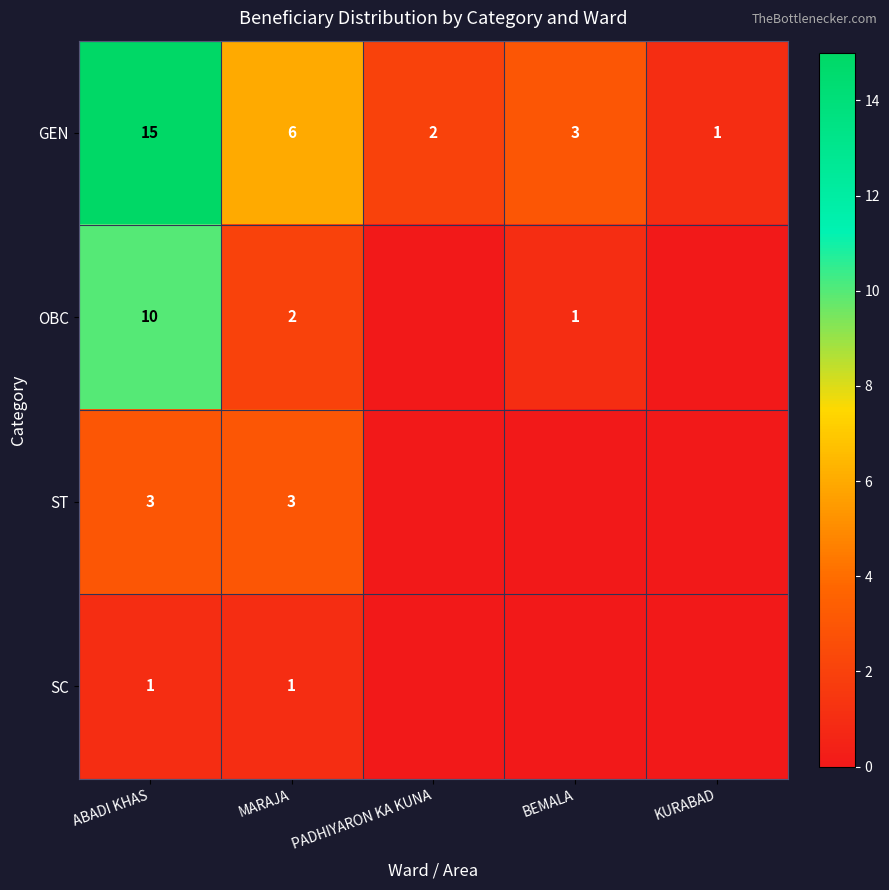

Rank the series at MARAJA from lowest to highest value.

SC, OBC, ST, GEN